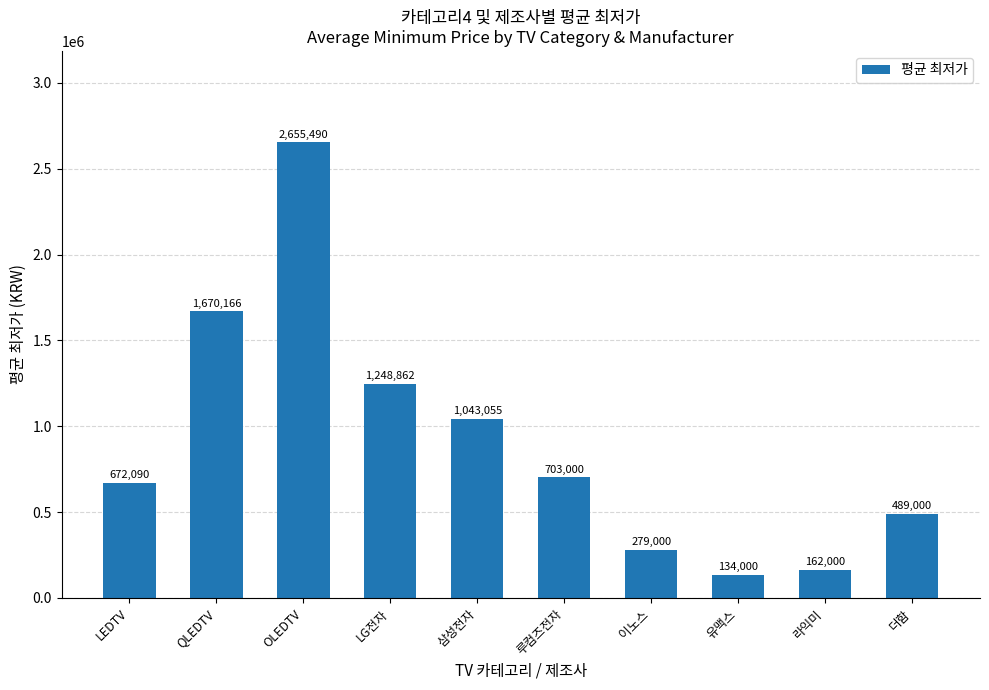

Approximately how many times larger is the value at 더함 compared to LG전자?

0.4